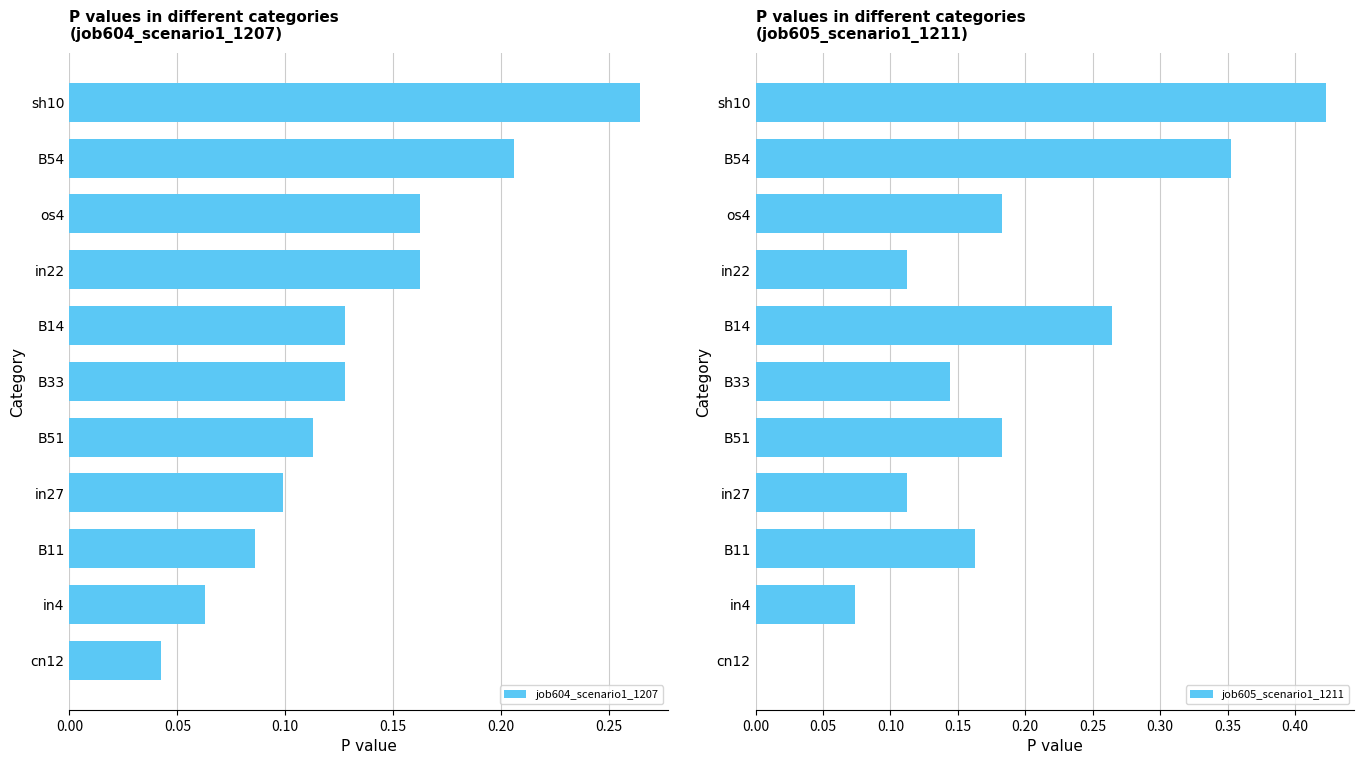

The job605_scenario1_1211 series shows 0.3 at cn12. True or false?

False